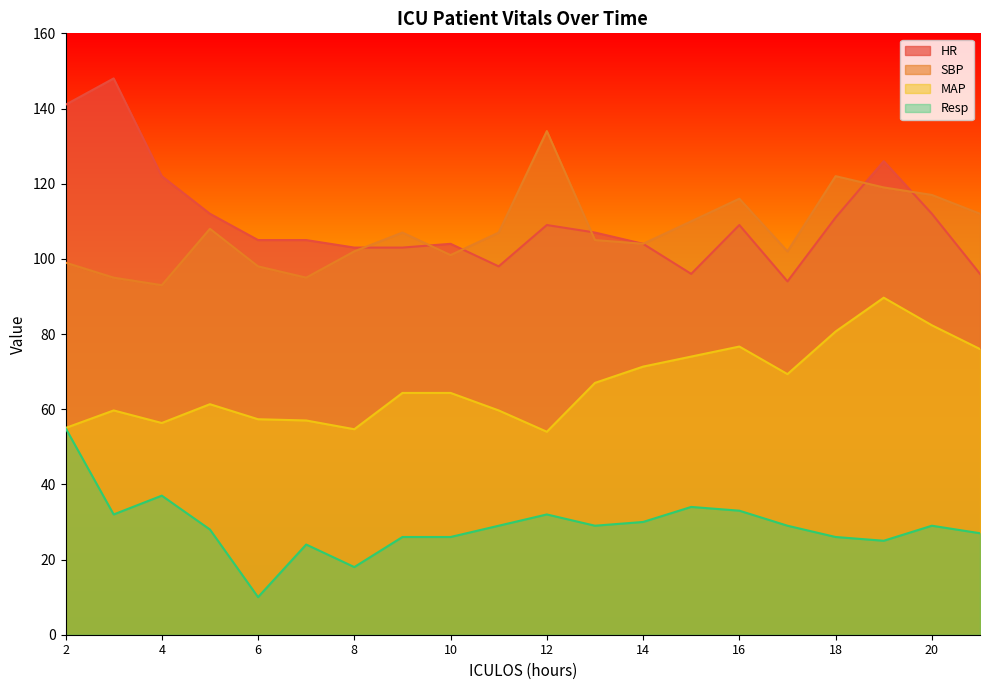

Reading left to right, extract all data points from this chart.

HR: 141.0	148.0	122.0	112.0	105.0	105.0	103.0	103.0	104.0	98.0	109.0	107.0	104.0	96.0	109.0	94.0	111.0	126.0	112.0	96.0
SBP: 99.0	95.0	93.0	108.0	98.0	95.0	102.0	107.0	101.0	107.0	134.0	105.0	104.0	110.0	116.0	102.0	122.0	119.0	117.0	112.0
MAP: 55.0	59.7	56.3	61.3	57.3	57.0	54.7	64.3	64.3	59.7	54.0	67.0	71.3	74.0	76.7	69.3	80.7	89.7	82.3	76.0
Resp: 55.0	32.0	37.0	28.0	10.0	24.0	18.0	26.0	26.0	29.0	32.0	29.0	30.0	34.0	33.0	29.0	26.0	25.0	29.0	27.0